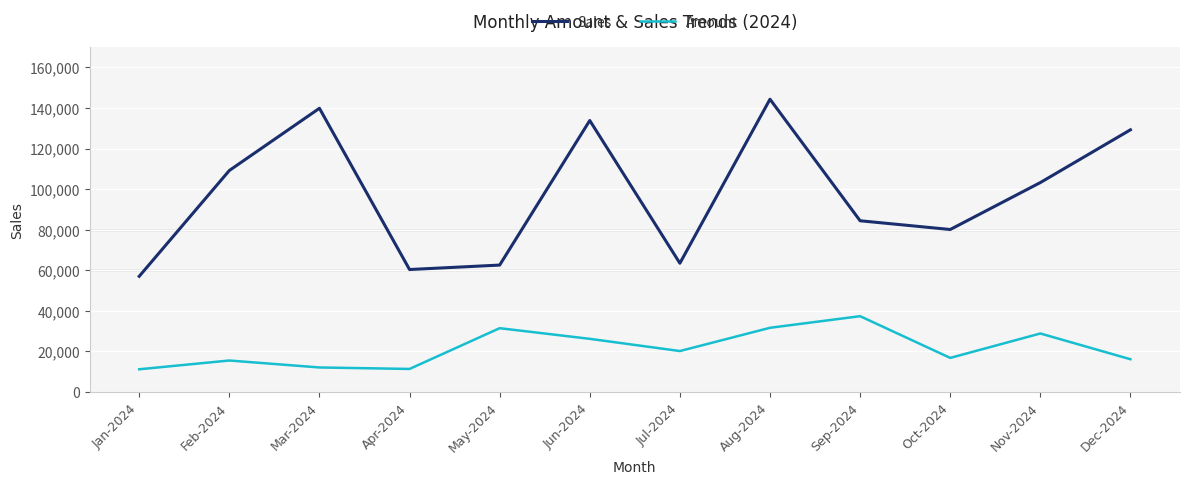

In Amount, how many points are lower than both neighbors (excluding endpoints)?

3